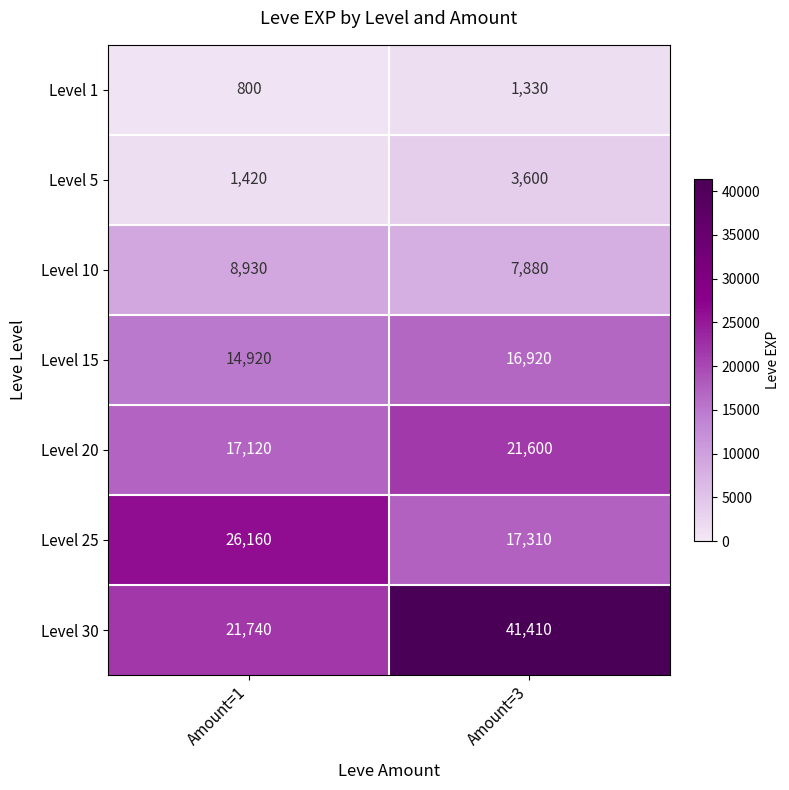

Is it true that Level 15 equals 25019 at Amount=3?

False